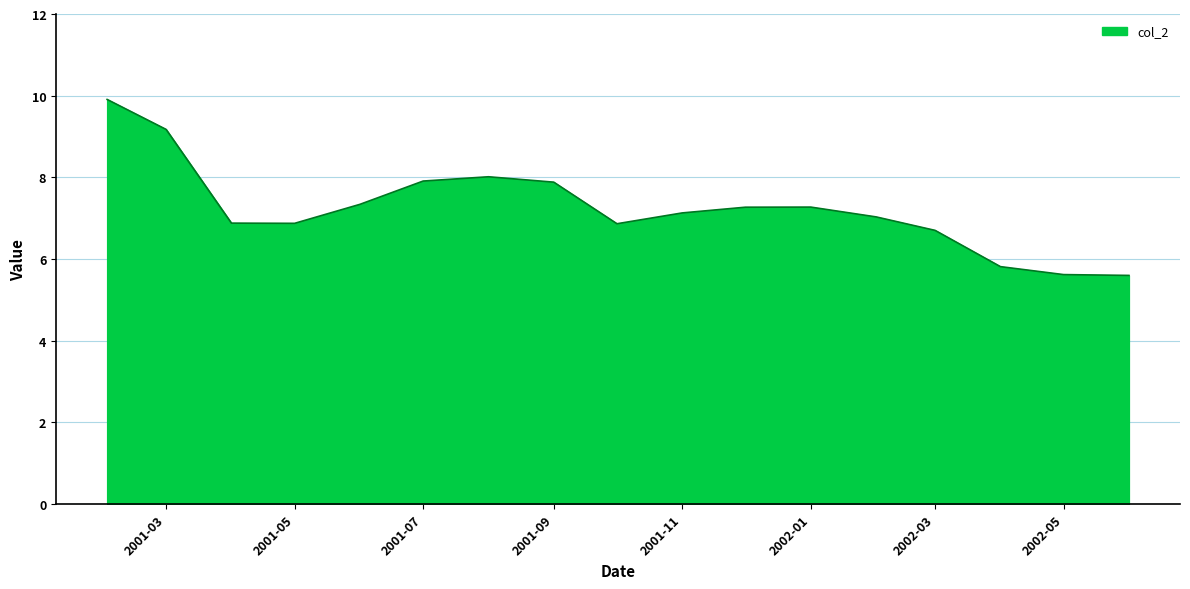

What is the greatest value displayed?

9.9